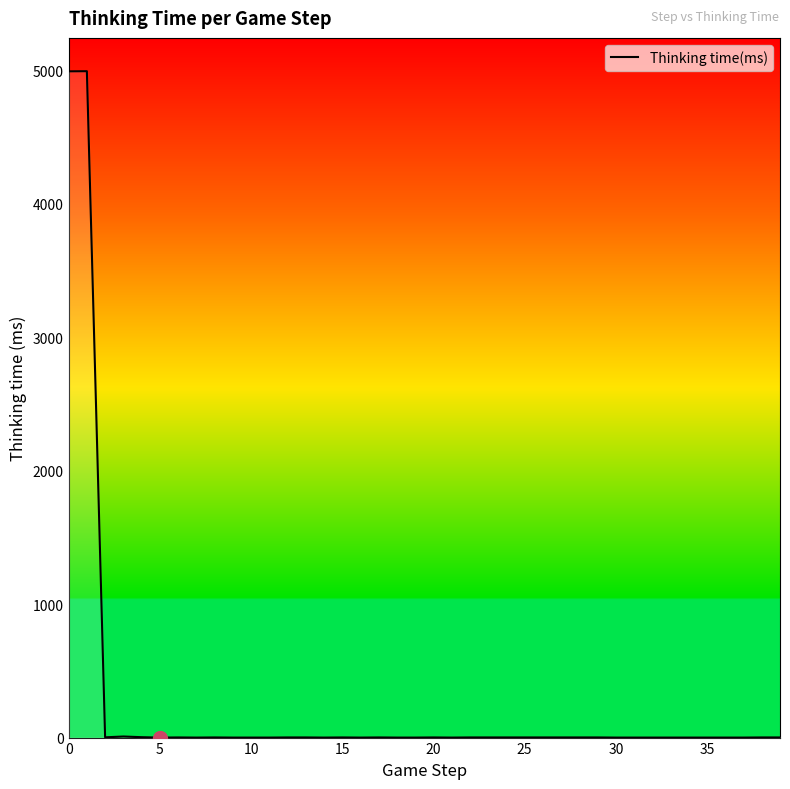

What is the greatest value displayed?

4991